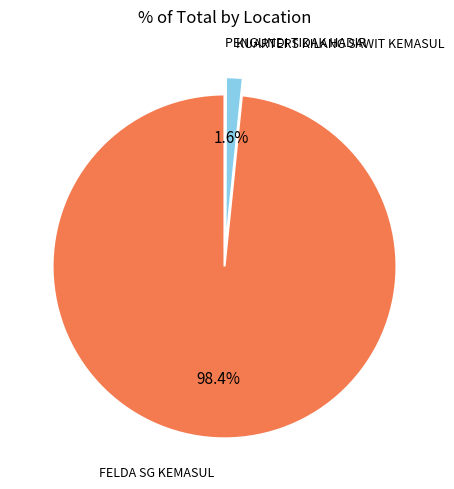

To the nearest percent, what is the average slice percentage?

33%